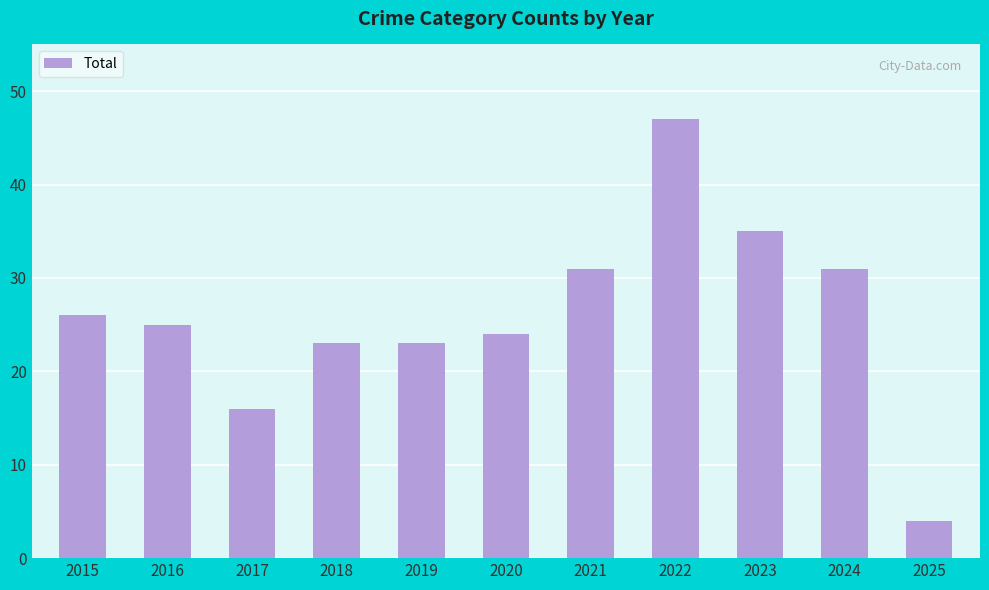

What is the value of the 9th bar from the left?

35